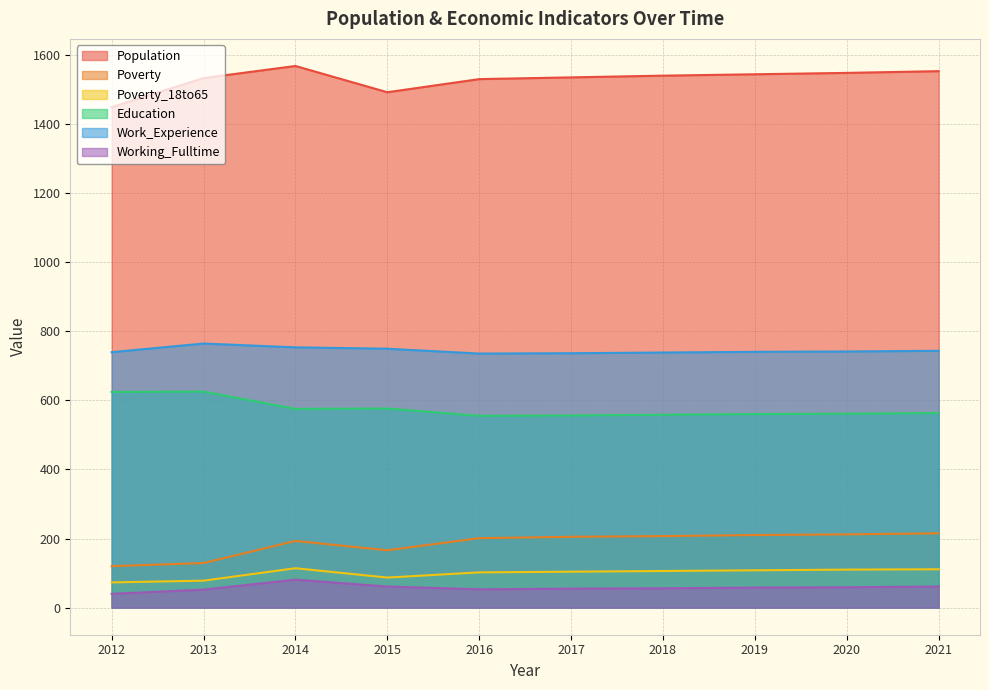

True or false: Poverty_18to65 and Education intersect in this chart.

False